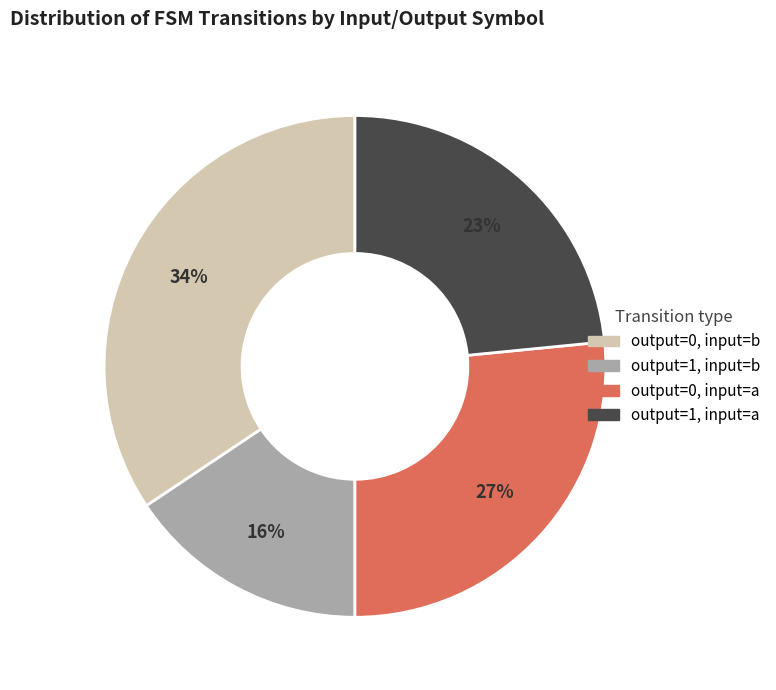

How many segments does this pie chart have?

4